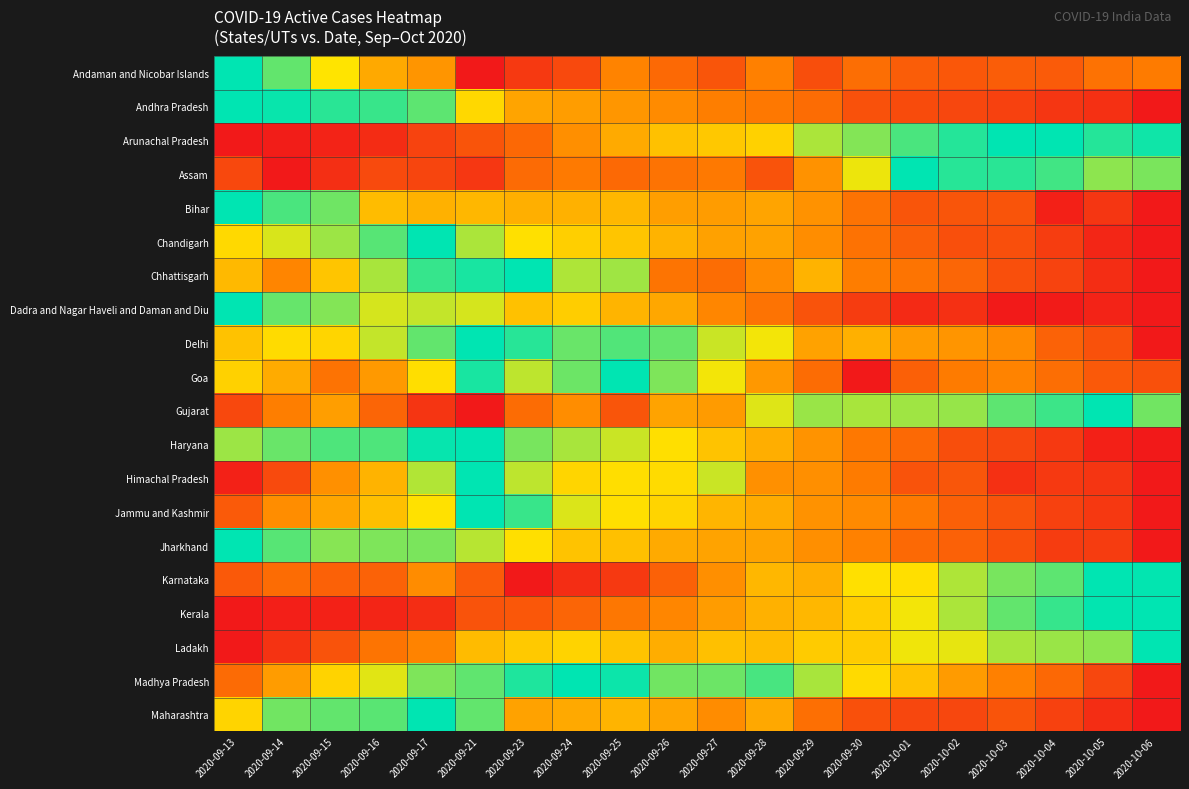

Which category has the highest value across all series?

2020-09-13